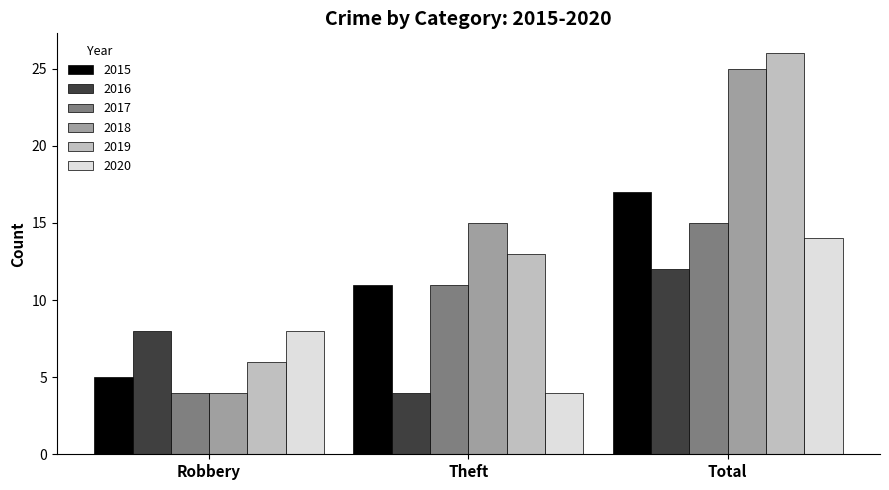

Reading left to right, extract all data points from this chart.

2015: 5	11	17
2016: 8	4	12
2017: 4	11	15
2018: 4	15	25
2019: 6	13	26
2020: 8	4	14